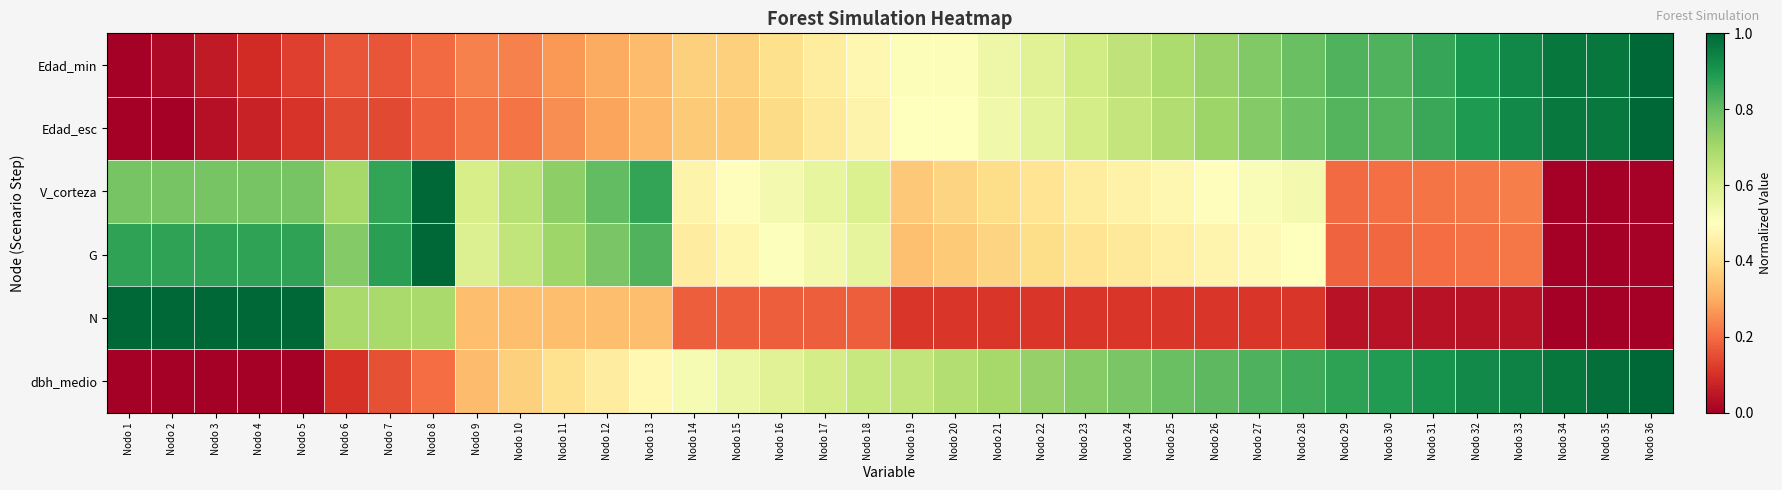

Reading left to right, extract all data points from this chart.

Edad_min: Nodo 1=0.0	Nodo 2=0.0	Nodo 3=0.1	Nodo 4=0.1	Nodo 5=0.1	Nodo 6=0.2	Nodo 7=0.2	Nodo 8=0.2	Nodo 9=0.2	Nodo 10=0.2	Nodo 11=0.3	Nodo 12=0.3	Nodo 13=0.3	Nodo 14=0.4	Nodo 15=0.4	Nodo 16=0.4	Nodo 17=0.4	Nodo 18=0.5	Nodo 19=0.5	Nodo 20=0.5	Nodo 21=0.5	Nodo 22=0.6	Nodo 23=0.6	Nodo 24=0.7	Nodo 25=0.7	Nodo 26=0.7	Nodo 27=0.8	Nodo 28=0.8	Nodo 29=0.8	Nodo 30=0.8	Nodo 31=0.9	Nodo 32=0.9	Nodo 33=0.9	Nodo 34=1.0	Nodo 35=1.0	Nodo 36=1.0
Edad_esc: Nodo 1=0.0	Nodo 2=0.0	Nodo 3=0.0	Nodo 4=0.1	Nodo 5=0.1	Nodo 6=0.1	Nodo 7=0.1	Nodo 8=0.2	Nodo 9=0.2	Nodo 10=0.2	Nodo 11=0.2	Nodo 12=0.3	Nodo 13=0.3	Nodo 14=0.4	Nodo 15=0.4	Nodo 16=0.4	Nodo 17=0.4	Nodo 18=0.5	Nodo 19=0.5	Nodo 20=0.5	Nodo 21=0.5	Nodo 22=0.6	Nodo 23=0.6	Nodo 24=0.6	Nodo 25=0.7	Nodo 26=0.7	Nodo 27=0.8	Nodo 28=0.8	Nodo 29=0.8	Nodo 30=0.8	Nodo 31=0.9	Nodo 32=0.9	Nodo 33=0.9	Nodo 34=1.0	Nodo 35=1.0	Nodo 36=1.0
V_corteza: Nodo 1=0.8	Nodo 2=0.8	Nodo 3=0.8	Nodo 4=0.8	Nodo 5=0.8	Nodo 6=0.7	Nodo 7=0.9	Nodo 8=1.0	Nodo 9=0.6	Nodo 10=0.7	Nodo 11=0.7	Nodo 12=0.8	Nodo 13=0.9	Nodo 14=0.5	Nodo 15=0.5	Nodo 16=0.5	Nodo 17=0.6	Nodo 18=0.6	Nodo 19=0.4	Nodo 20=0.4	Nodo 21=0.4	Nodo 22=0.4	Nodo 23=0.4	Nodo 24=0.5	Nodo 25=0.5	Nodo 26=0.5	Nodo 27=0.5	Nodo 28=0.5	Nodo 29=0.2	Nodo 30=0.2	Nodo 31=0.2	Nodo 32=0.2	Nodo 33=0.2	Nodo 34=0.0	Nodo 35=0.0	Nodo 36=0.0
G: Nodo 1=0.9	Nodo 2=0.9	Nodo 3=0.9	Nodo 4=0.9	Nodo 5=0.9	Nodo 6=0.8	Nodo 7=0.9	Nodo 8=1.0	Nodo 9=0.6	Nodo 10=0.6	Nodo 11=0.7	Nodo 12=0.8	Nodo 13=0.8	Nodo 14=0.4	Nodo 15=0.5	Nodo 16=0.5	Nodo 17=0.5	Nodo 18=0.6	Nodo 19=0.3	Nodo 20=0.4	Nodo 21=0.4	Nodo 22=0.4	Nodo 23=0.4	Nodo 24=0.4	Nodo 25=0.5	Nodo 26=0.5	Nodo 27=0.5	Nodo 28=0.5	Nodo 29=0.2	Nodo 30=0.2	Nodo 31=0.2	Nodo 32=0.2	Nodo 33=0.2	Nodo 34=0.0	Nodo 35=0.0	Nodo 36=0.0
N: Nodo 1=1.0	Nodo 2=1.0	Nodo 3=1.0	Nodo 4=1.0	Nodo 5=1.0	Nodo 6=0.7	Nodo 7=0.7	Nodo 8=0.7	Nodo 9=0.3	Nodo 10=0.3	Nodo 11=0.3	Nodo 12=0.3	Nodo 13=0.3	Nodo 14=0.2	Nodo 15=0.2	Nodo 16=0.2	Nodo 17=0.2	Nodo 18=0.2	Nodo 19=0.1	Nodo 20=0.1	Nodo 21=0.1	Nodo 22=0.1	Nodo 23=0.1	Nodo 24=0.1	Nodo 25=0.1	Nodo 26=0.1	Nodo 27=0.1	Nodo 28=0.1	Nodo 29=0.0	Nodo 30=0.0	Nodo 31=0.0	Nodo 32=0.0	Nodo 33=0.0	Nodo 34=0.0	Nodo 35=0.0	Nodo 36=0.0
dbh_medio: Nodo 1=0.0	Nodo 2=0.0	Nodo 3=0.0	Nodo 4=0.0	Nodo 5=0.0	Nodo 6=0.1	Nodo 7=0.2	Nodo 8=0.2	Nodo 9=0.3	Nodo 10=0.4	Nodo 11=0.4	Nodo 12=0.4	Nodo 13=0.5	Nodo 14=0.5	Nodo 15=0.5	Nodo 16=0.6	Nodo 17=0.6	Nodo 18=0.6	Nodo 19=0.6	Nodo 20=0.7	Nodo 21=0.7	Nodo 22=0.7	Nodo 23=0.7	Nodo 24=0.8	Nodo 25=0.8	Nodo 26=0.8	Nodo 27=0.8	Nodo 28=0.8	Nodo 29=0.9	Nodo 30=0.9	Nodo 31=0.9	Nodo 32=0.9	Nodo 33=0.9	Nodo 34=1.0	Nodo 35=1.0	Nodo 36=1.0